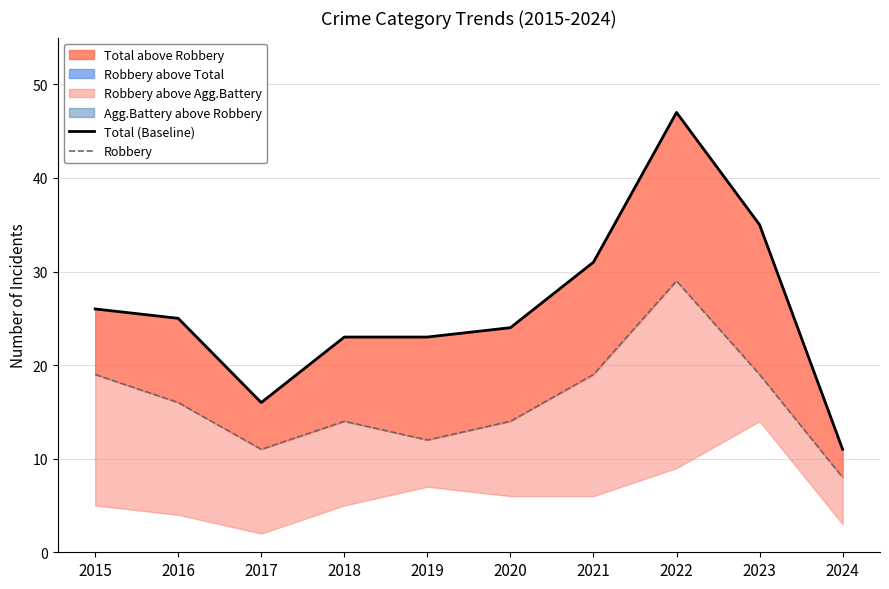

What is the highest value of the Robbery series?

29